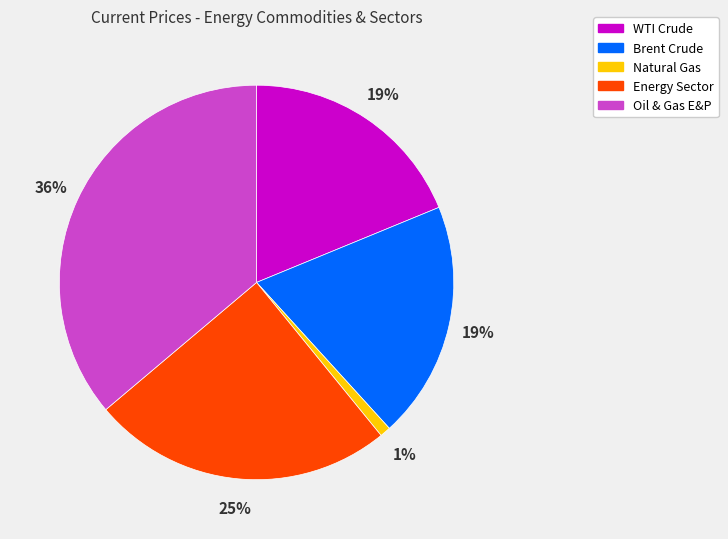

Which category has the smallest portion of the pie?

Natural Gas